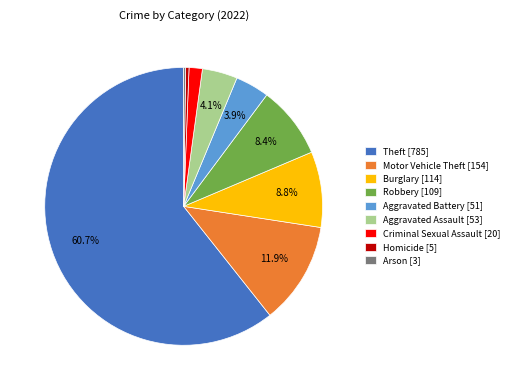

Is there any slice that represents more than half of the pie?

Yes